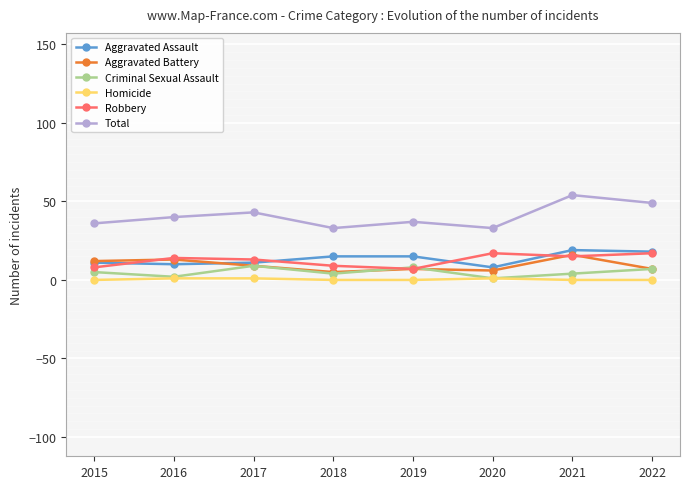

Where is the first local minimum for Criminal Sexual Assault?

2016